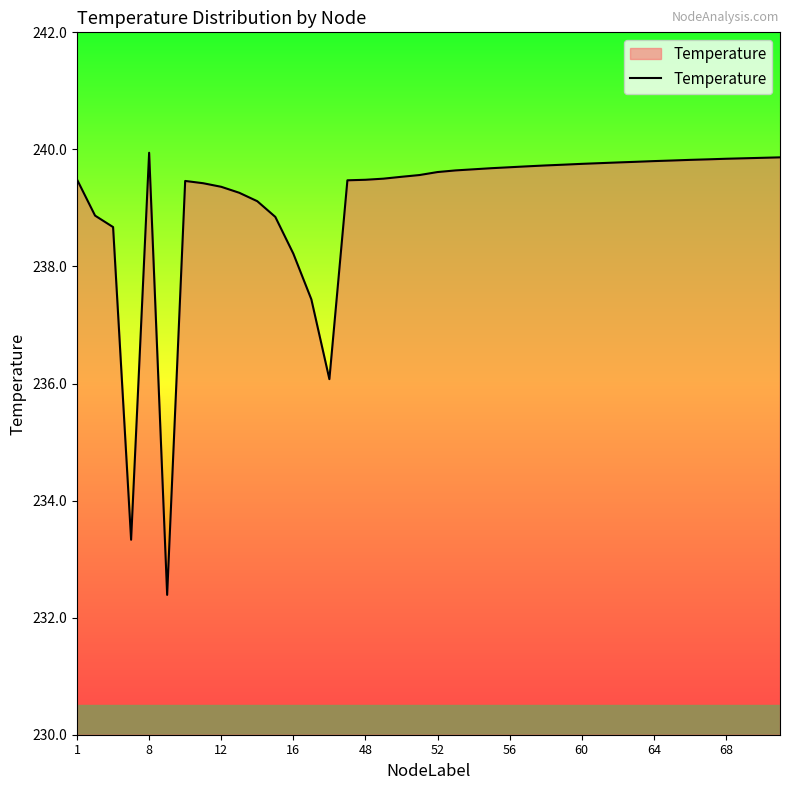

What is the smallest value displayed?

232.4